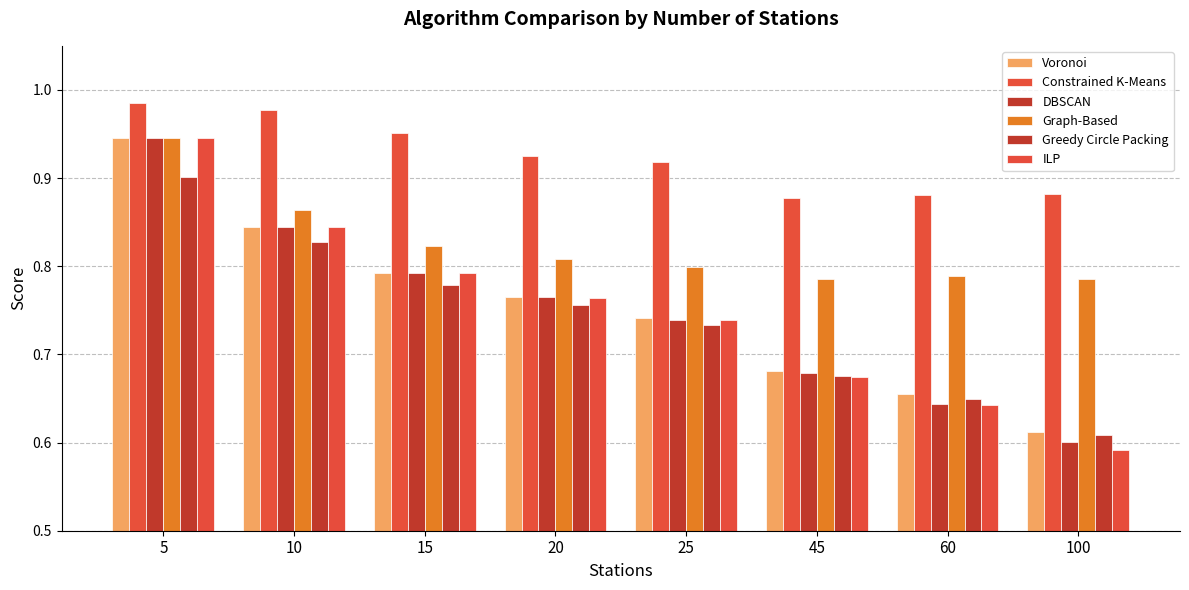

Reading left to right, transcribe all the data shown in this chart.

Voronoi: 0.9	0.8	0.8	0.8	0.7	0.7	0.7	0.6
Constrained K-Means: 1.0	1.0	1.0	0.9	0.9	0.9	0.9	0.9
DBSCAN: 0.9	0.8	0.8	0.8	0.7	0.7	0.6	0.6
Graph-Based: 0.9	0.9	0.8	0.8	0.8	0.8	0.8	0.8
Greedy Circle Packing: 0.9	0.8	0.8	0.8	0.7	0.7	0.6	0.6
ILP: 0.9	0.8	0.8	0.8	0.7	0.7	0.6	0.6